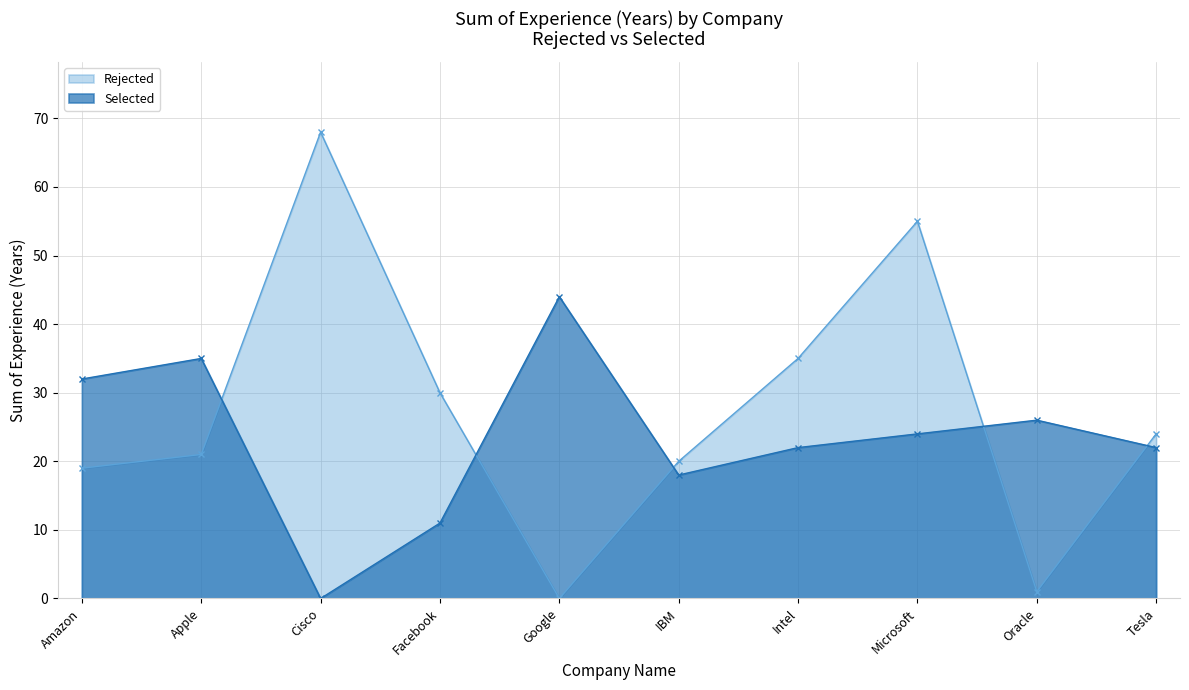

The value of Selected at IBM is 27. True or false?

False